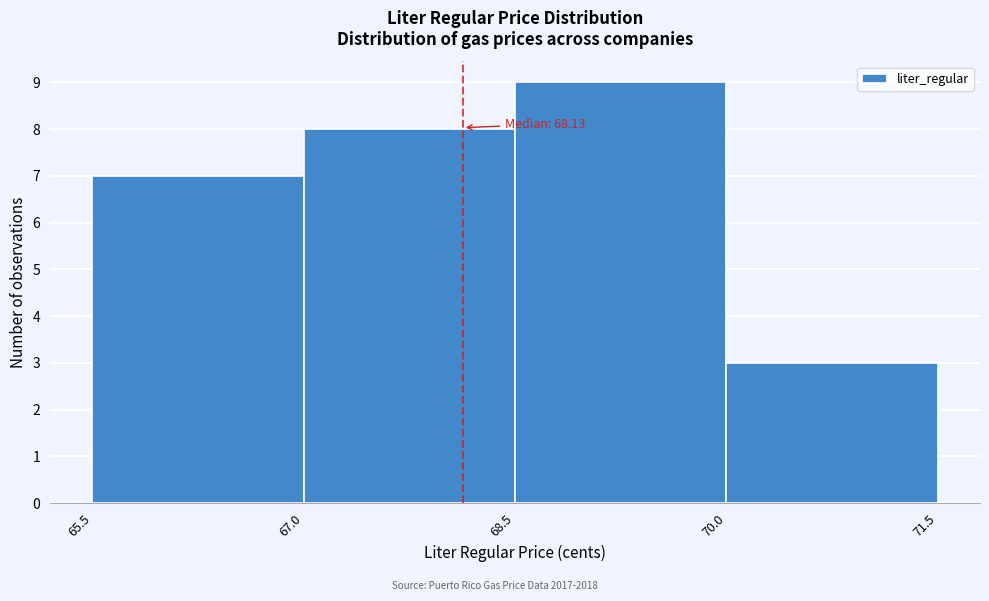

Which range on the x-axis has the tallest bar?

68.5 to 70.0